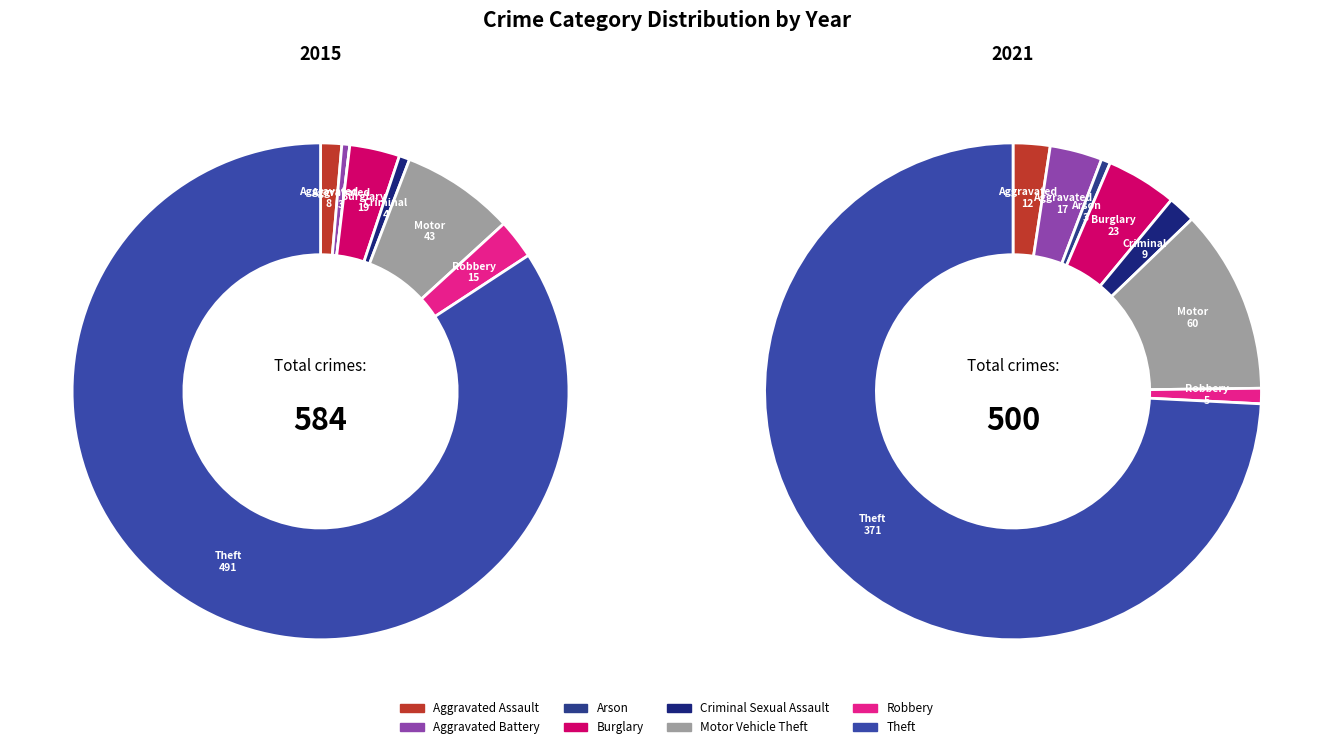

Do Motor Vehicle Theft and Burglary together represent more than half of the pie?

No